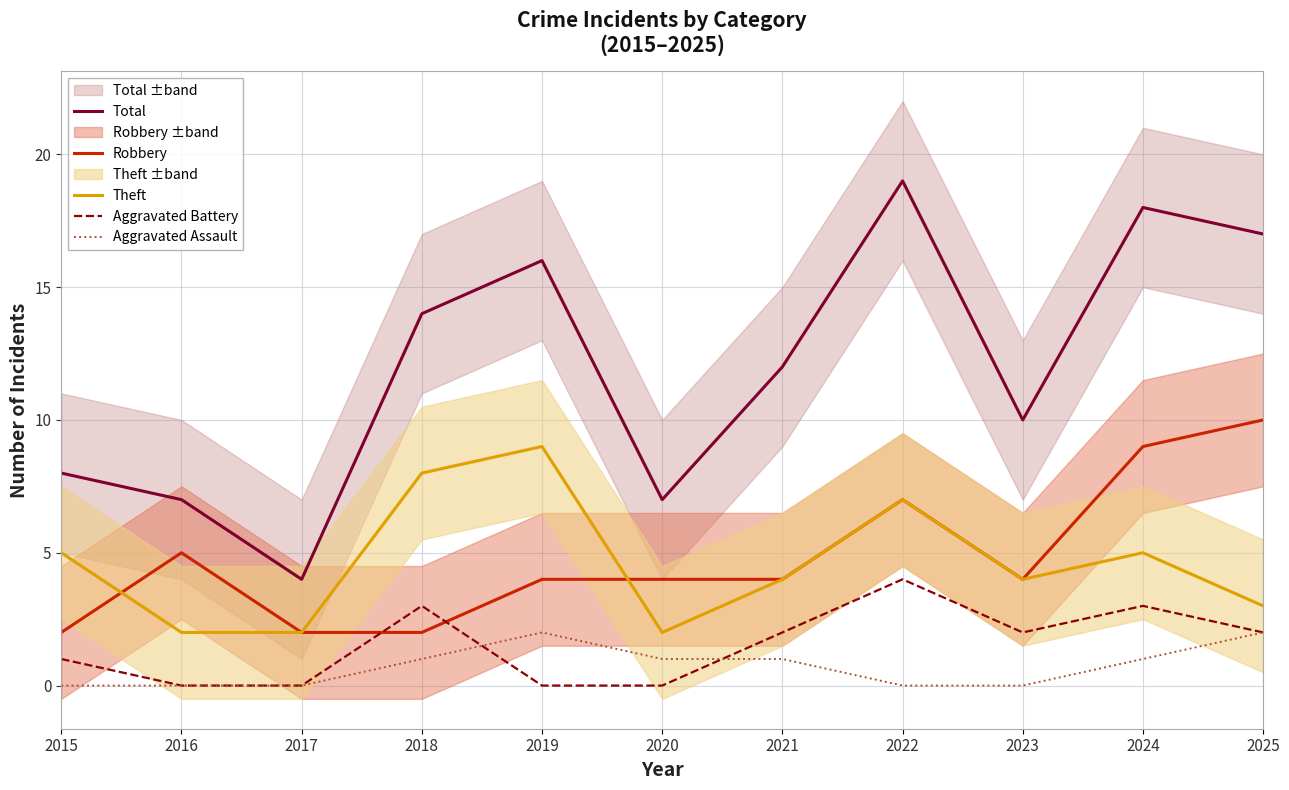

What is the sum of the Aggravated Battery values at 2017 and 2018?

3